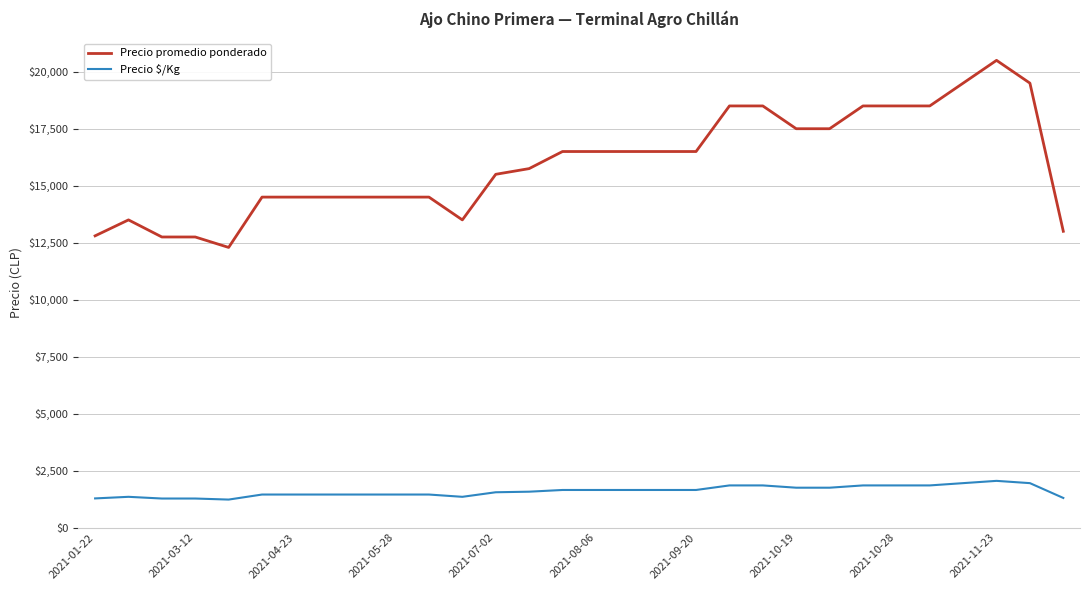

True or false: Precio promedio ponderado and Precio $/Kg cross at least once.

False